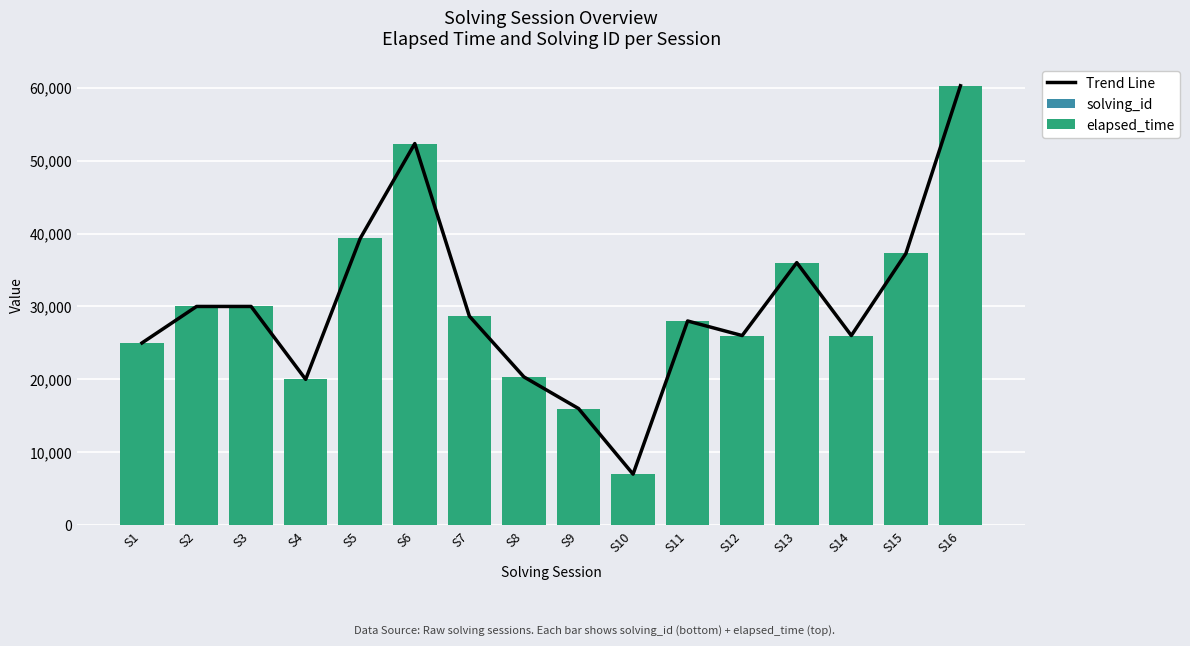

What value does the solving_id series have at S4?

4